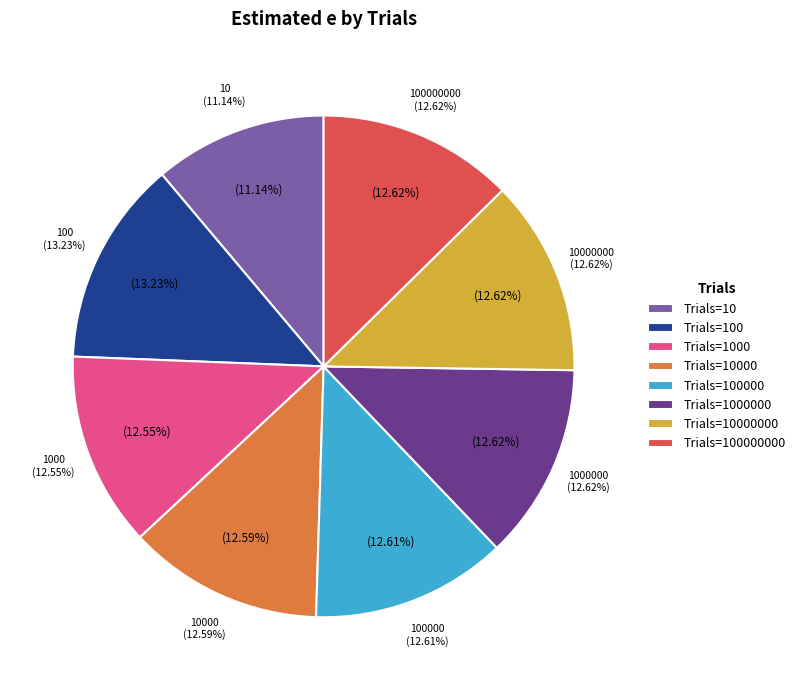

Which slice is the largest?

100